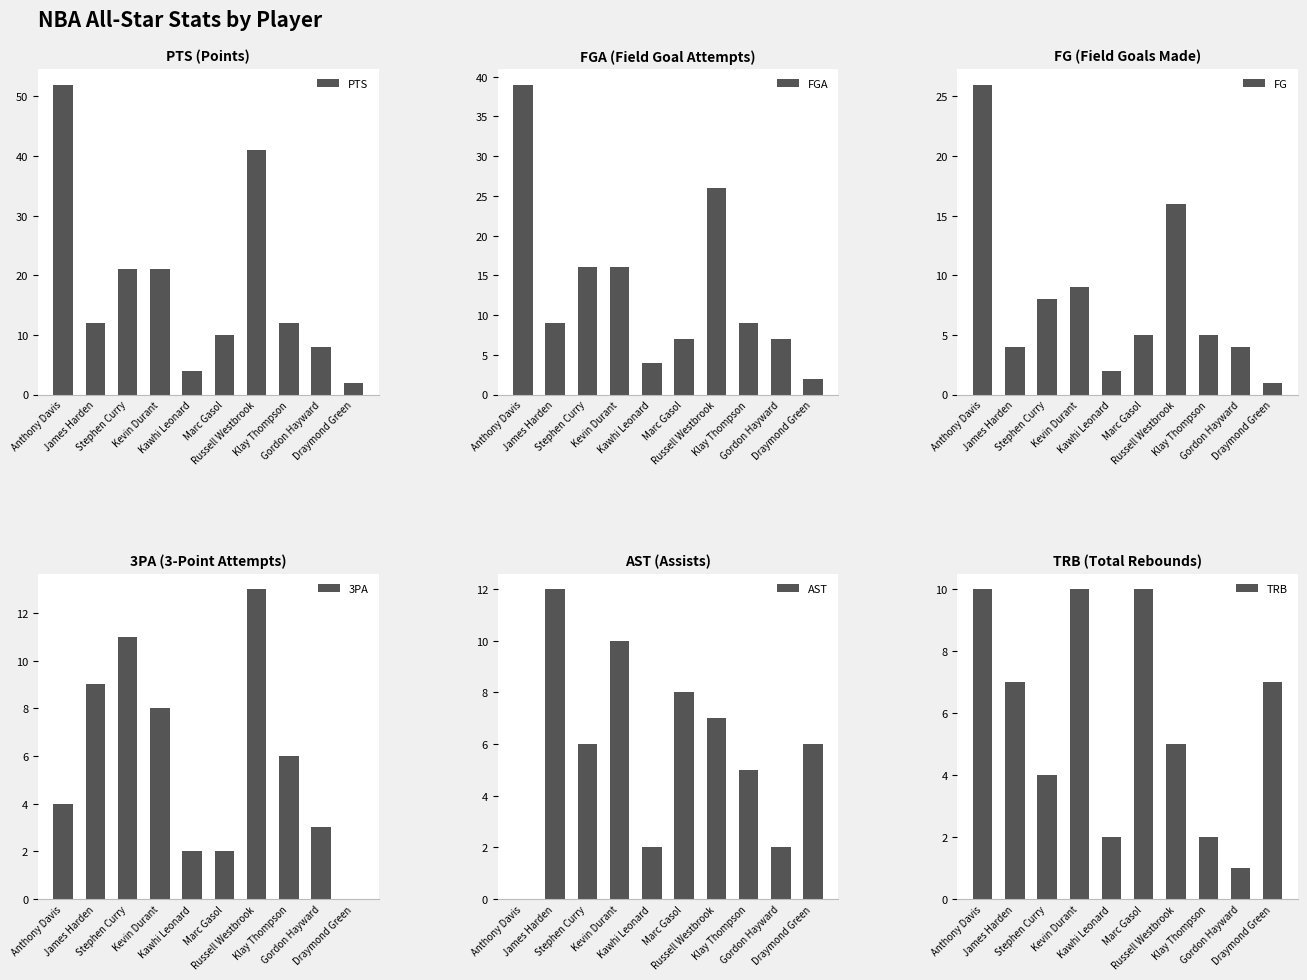

What is the label of the 1st bar from the left?

Anthony Davis